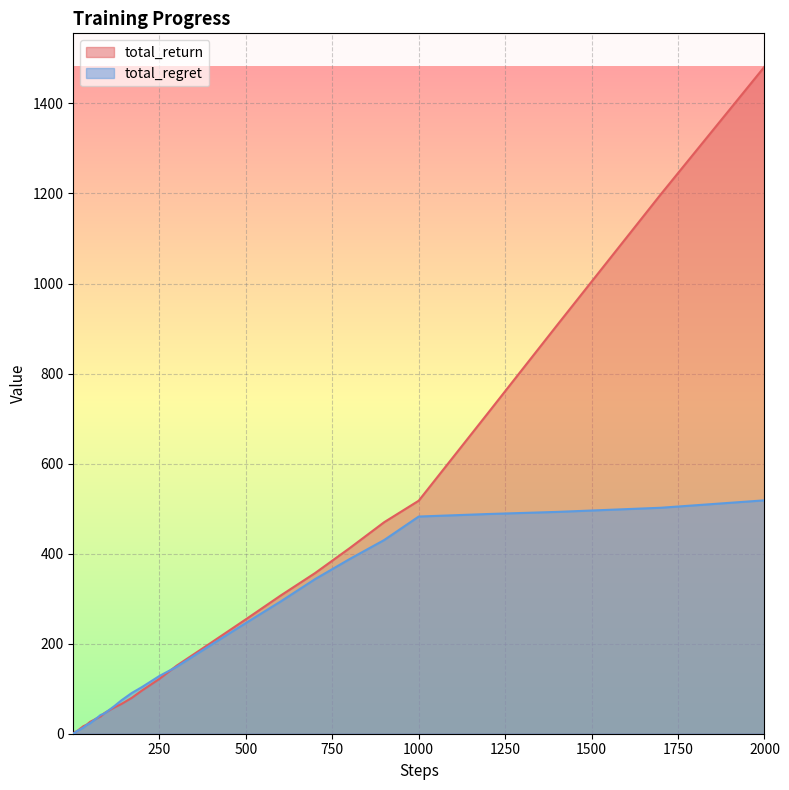

True or false: total_return has more than 0 points higher than both neighbors.

False